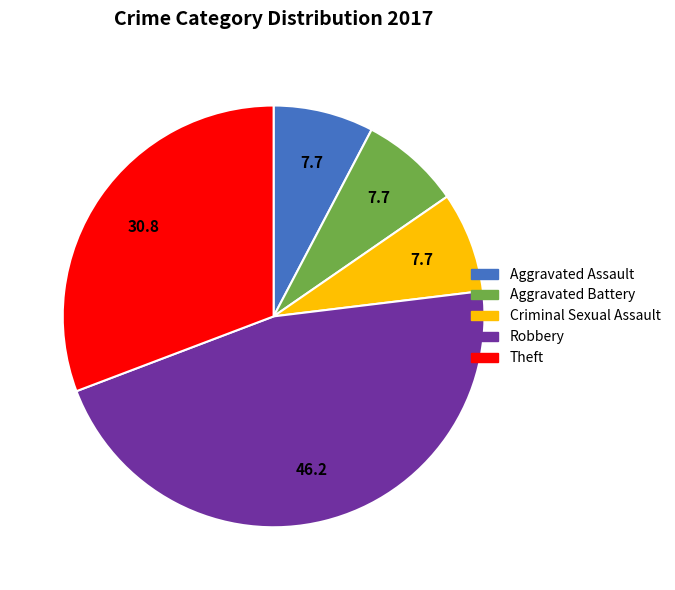

Approximately how many times larger is the value at Aggravated Battery compared to Robbery?

0.2